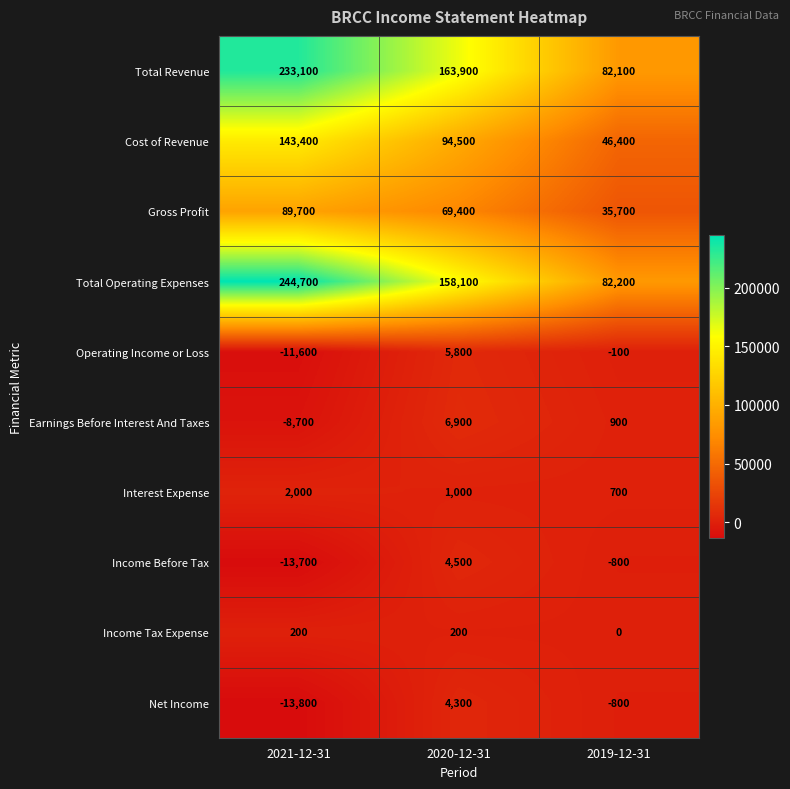

Which category has the lowest value across all series?

2021-12-31